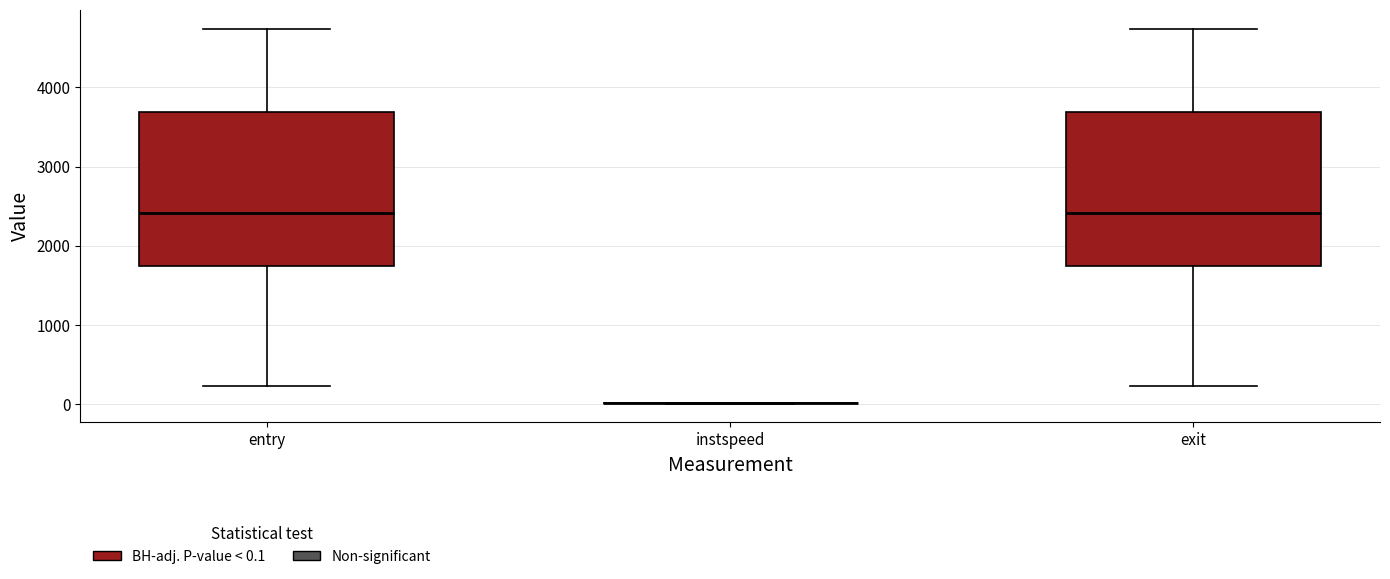

Reading left to right, read every box against the y-axis: the position of its median line, the range the box covers, and the ends of its whiskers. The values are not printed on the chart, so give them approximately, as read against the axis.

entry: median 2400, box 1700 to 3700, whiskers 200 to 4700
instspeed: box collapsed to a line at 0, whiskers 0 to 0
exit: median 2400, box 1700 to 3700, whiskers 200 to 4700